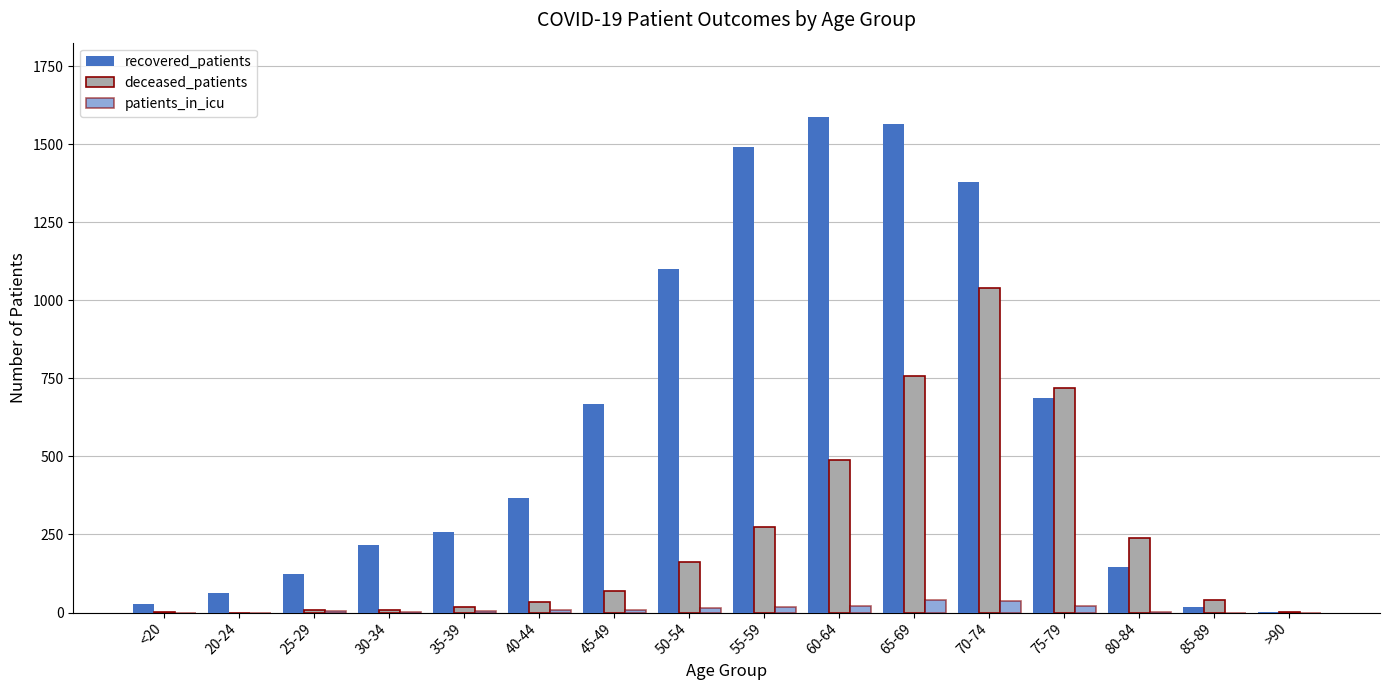

Rank the categories by patients_in_icu value from lowest to highest.

<20, 20-24, 85-89, >90, 80-84, 30-34, 25-29, 35-39, 45-49, 40-44, 50-54, 55-59, 60-64, 75-79, 70-74, 65-69